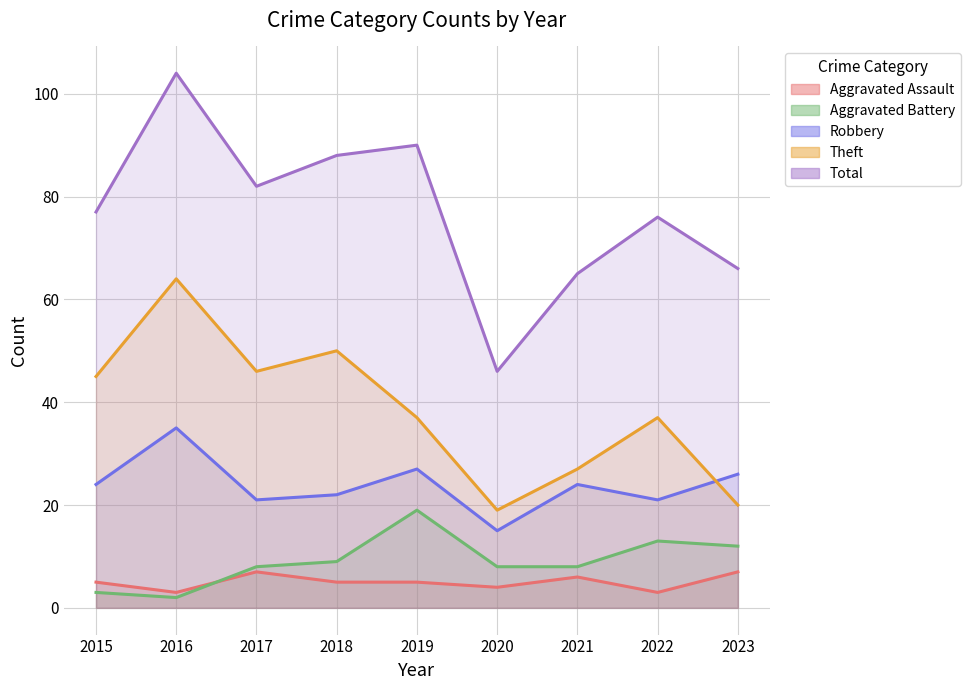

Where is Theft nearest to the value 41?

2015